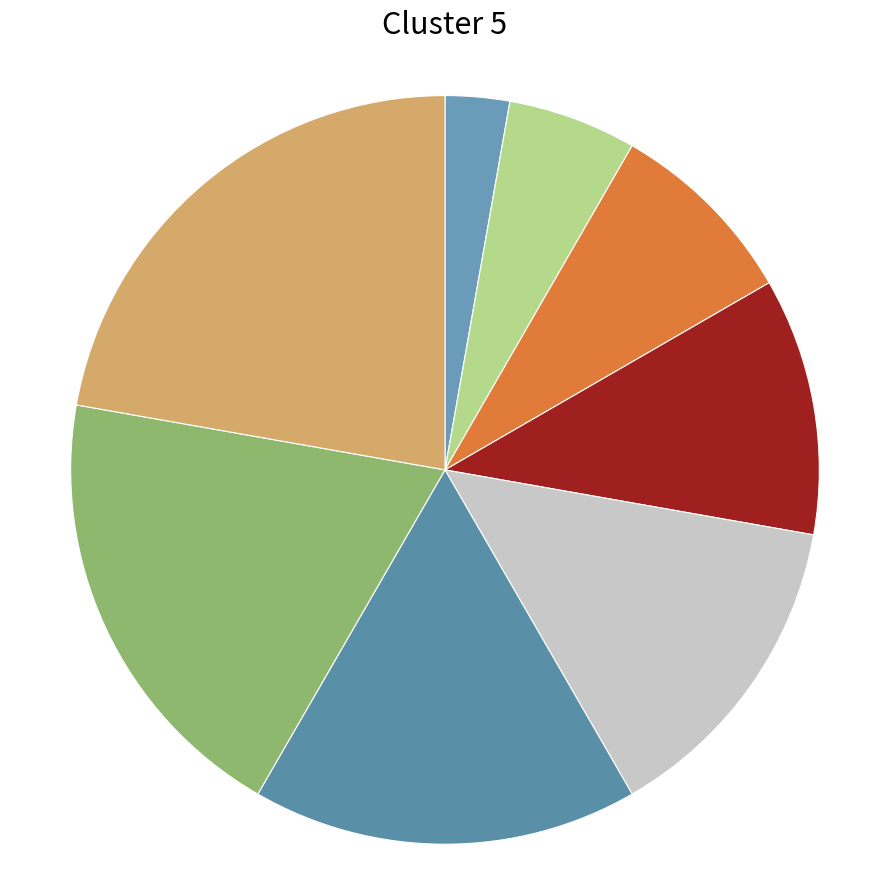

Which slice is the largest?

Ogród